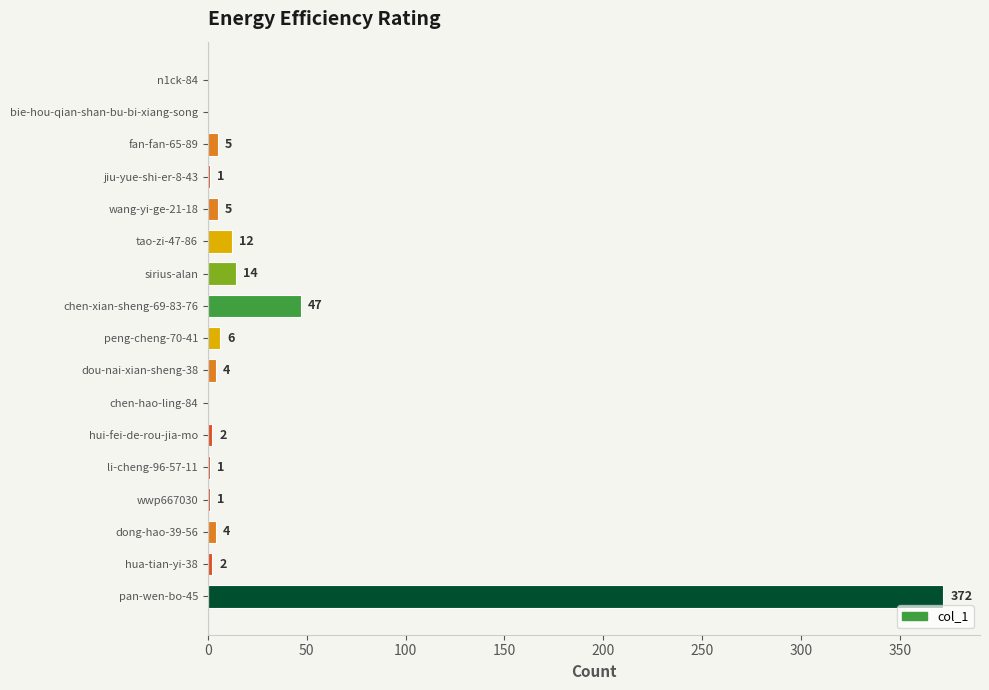

Is it true that the value at chen-xian-sheng-69-83-76 is 47?

True